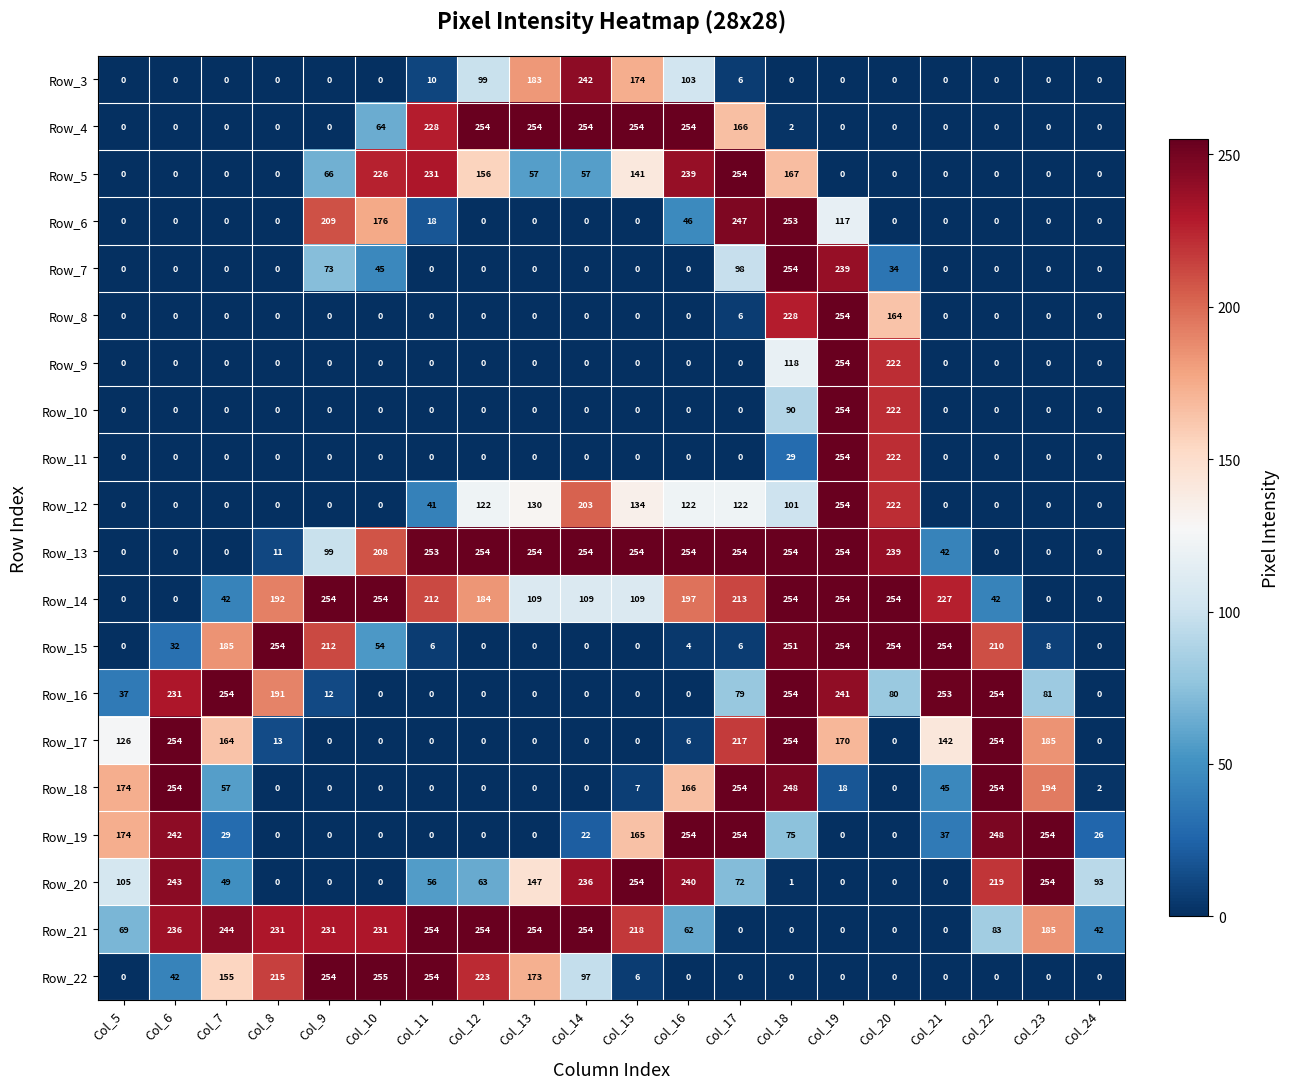

At which category is the sum across all series the highest?

Col_18